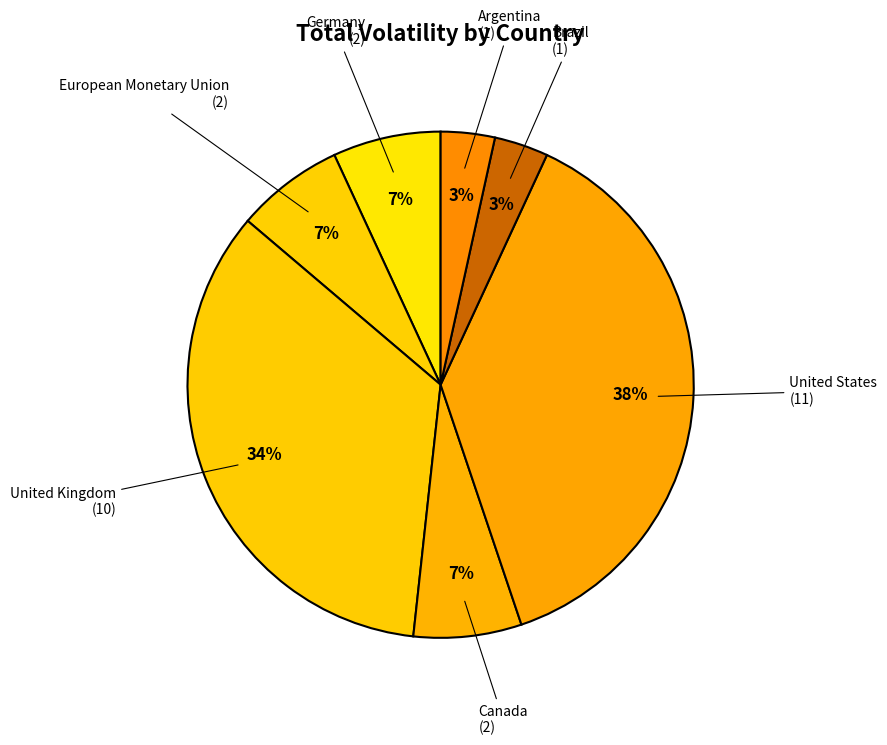

Does any single category account for the majority?

No